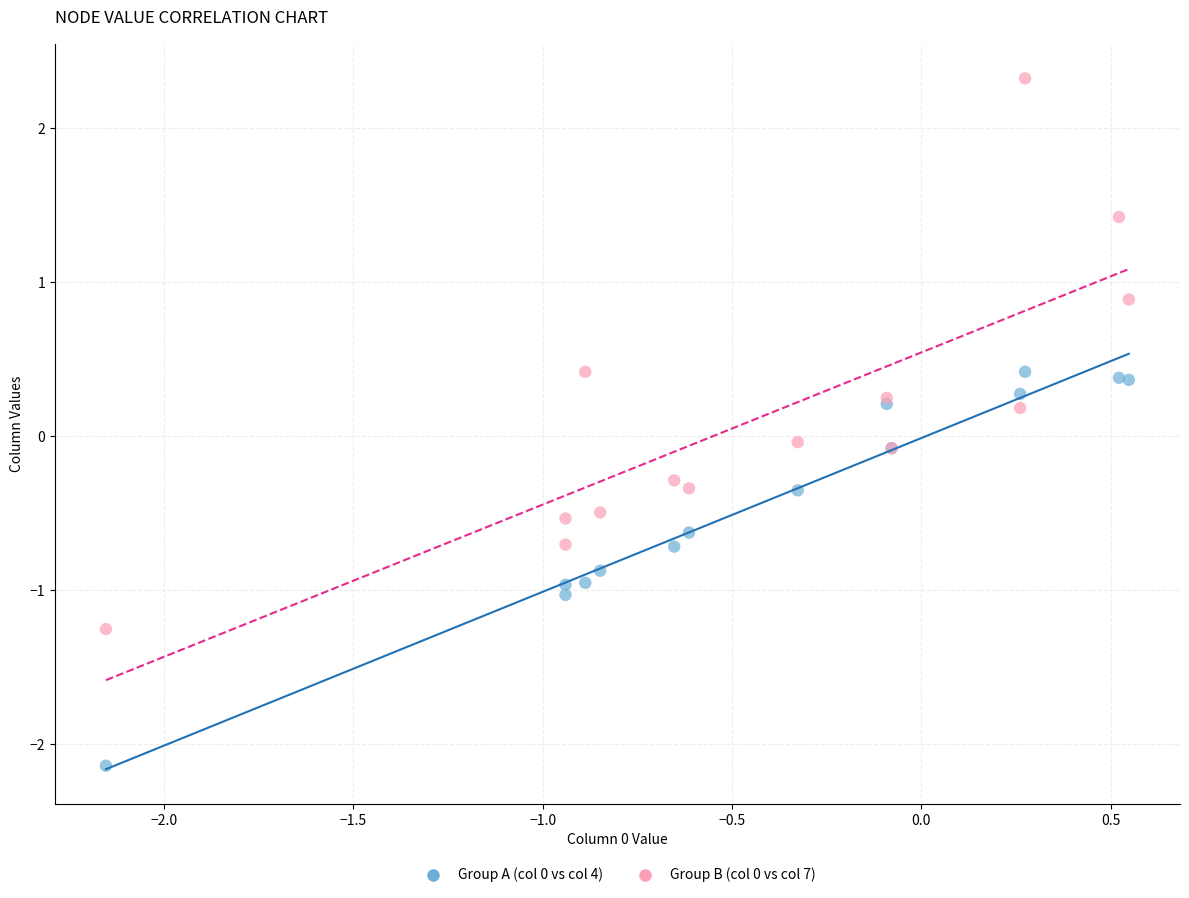

What is the X range (max minus min) for the scatter plot?

2.7